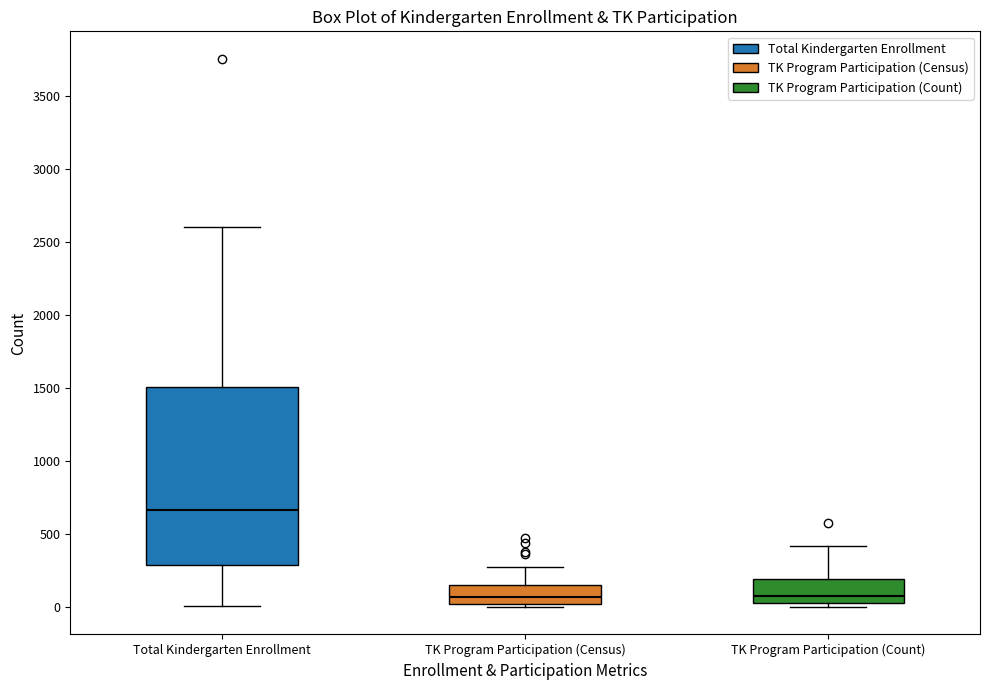

Where does the upper whisker of the box for Total Kindergarten Enrollment end on the y-axis? The values are not printed on the chart, so give them approximately, as read against the axis.

2600